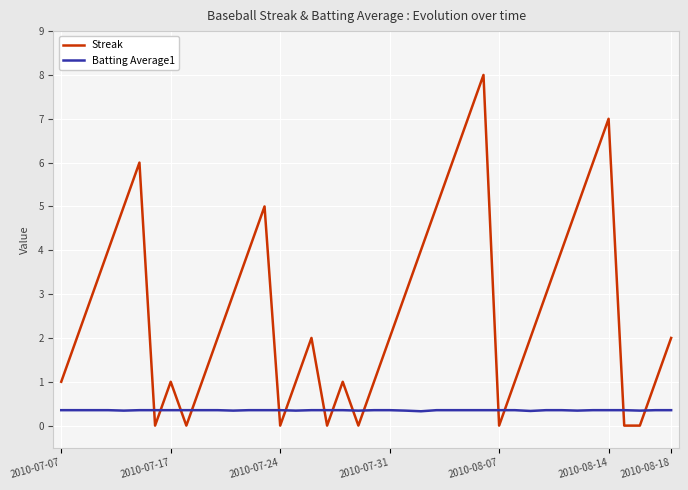

Which series ends up on top after the final intersection of Batting Average1 and Streak?

Streak